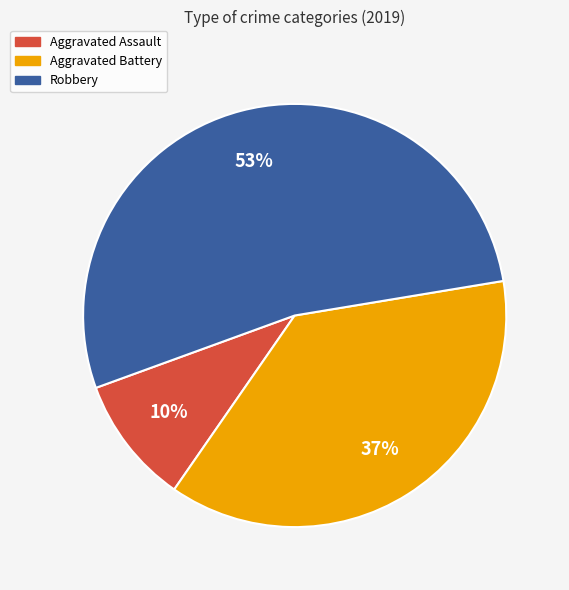

To the nearest percent, what is the difference between the largest and smallest slice percentages?

43%